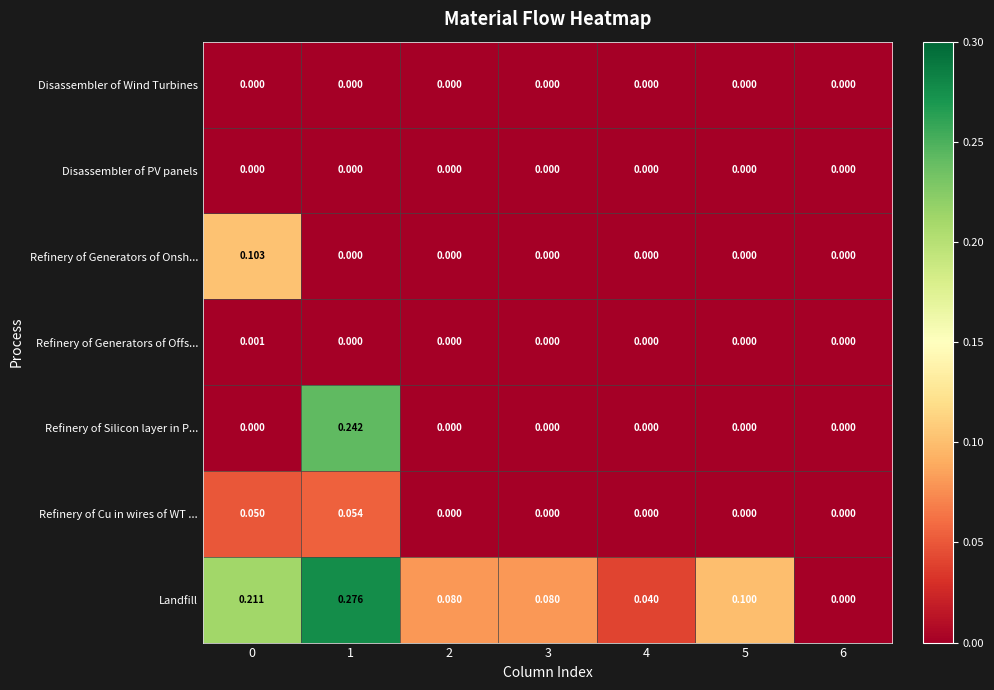

Which series has the largest total across all categories?

Landfill